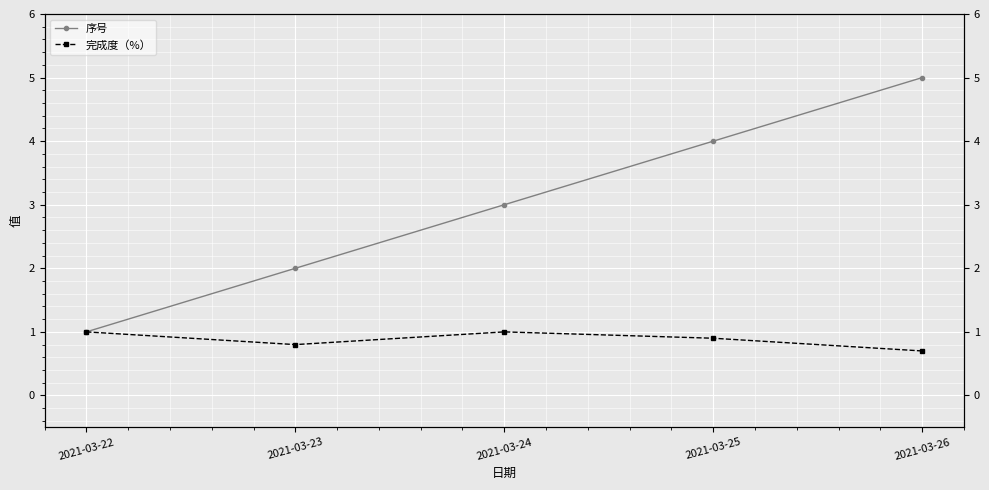

Where is the first local minimum for 完成度（%）?

2021-03-23